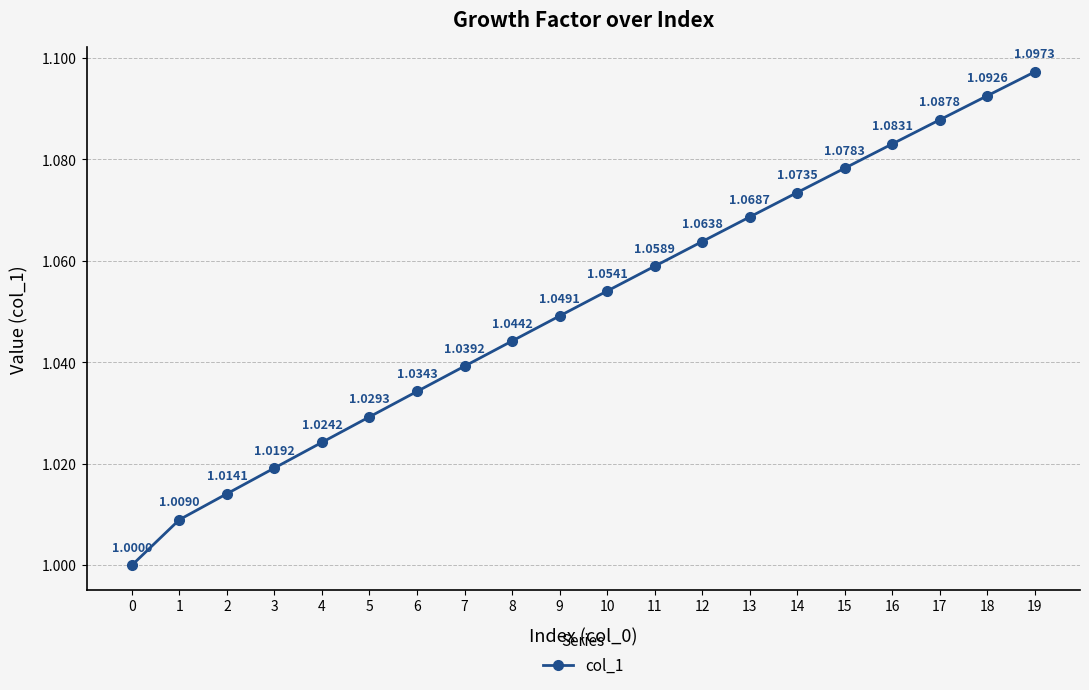

What is the difference between the maximum and second lowest values?

0.1